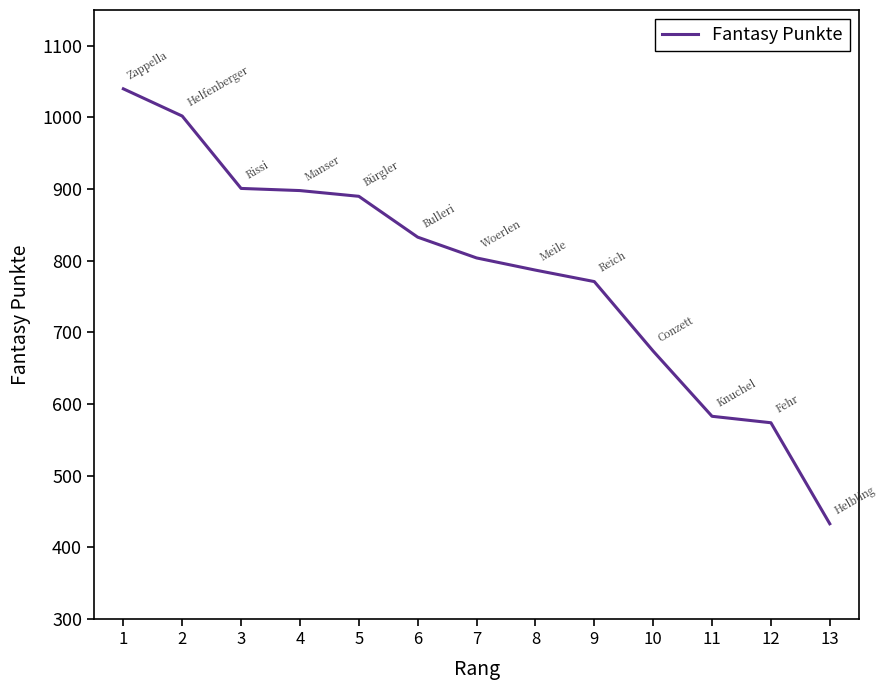

What is the greatest value displayed?

1040